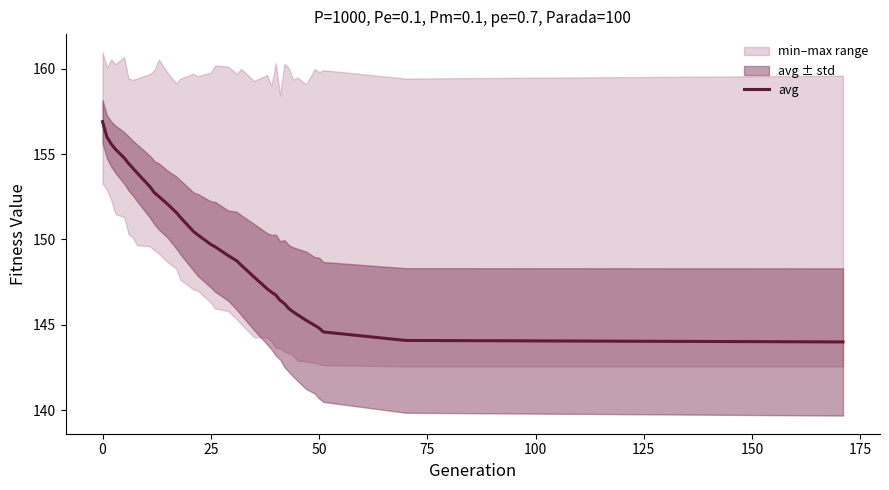

What is the lowest value of the avg series?

144.0